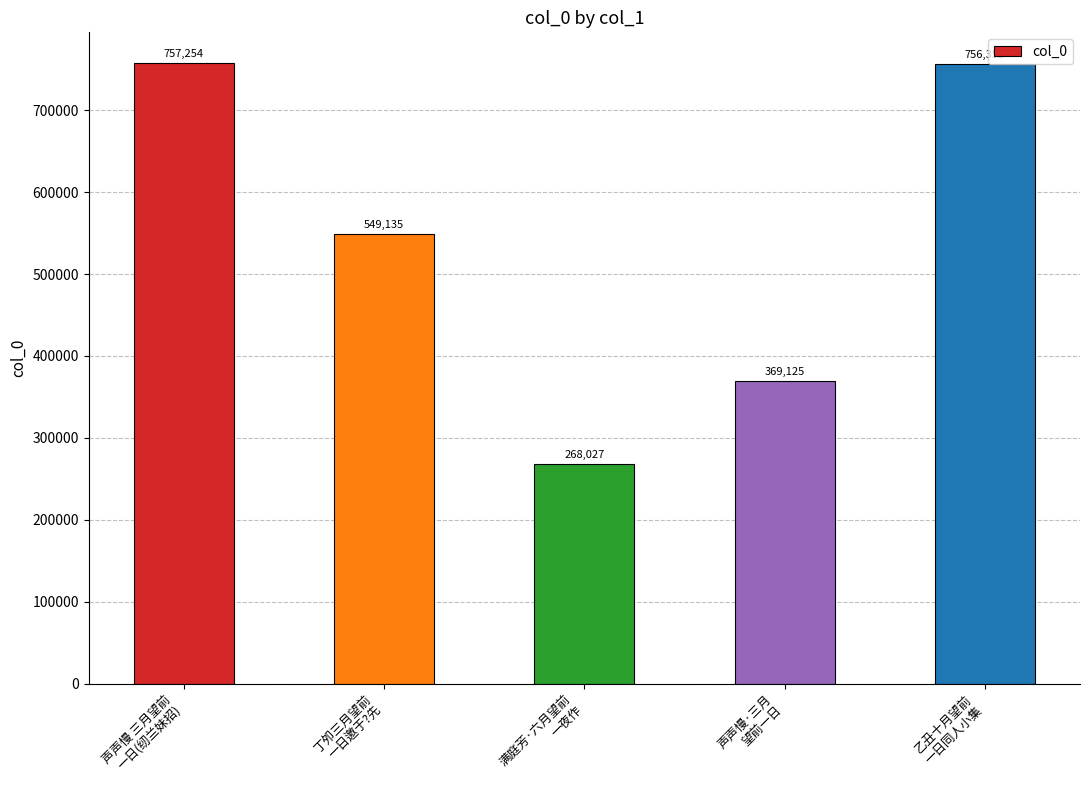

The value at 丁夘三月望前
一日邀于?先 is 327889. True or false?

False